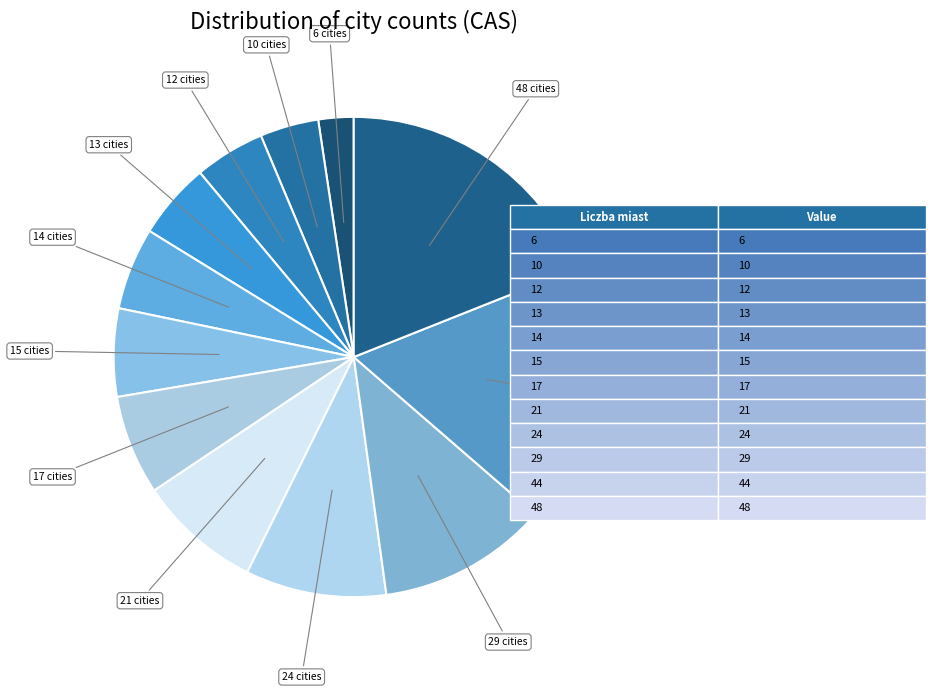

Which has a higher value, 29 or 48?

48